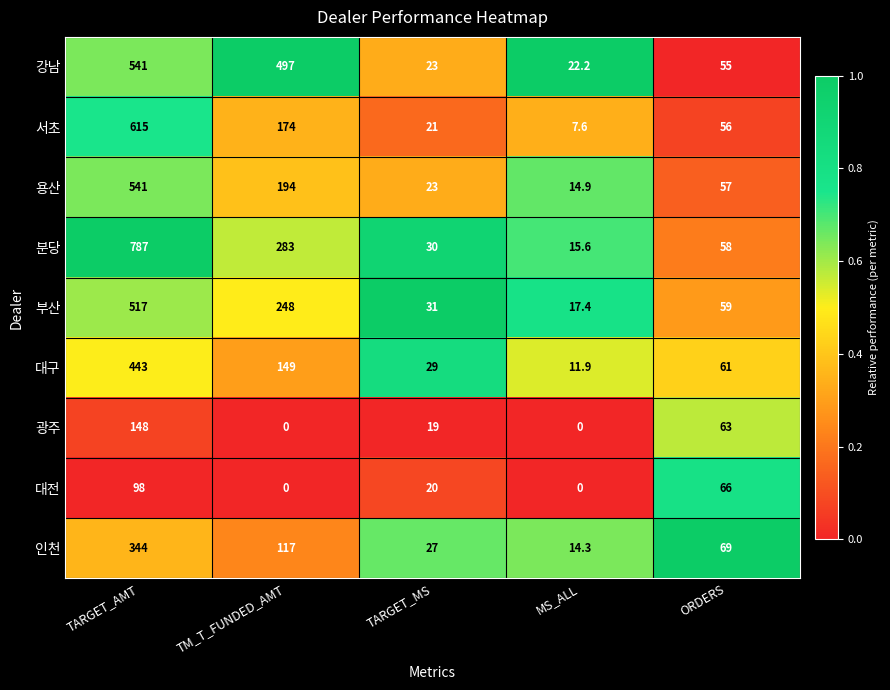

What is the difference between the maximum and minimum values in the 부산 series?

499.6